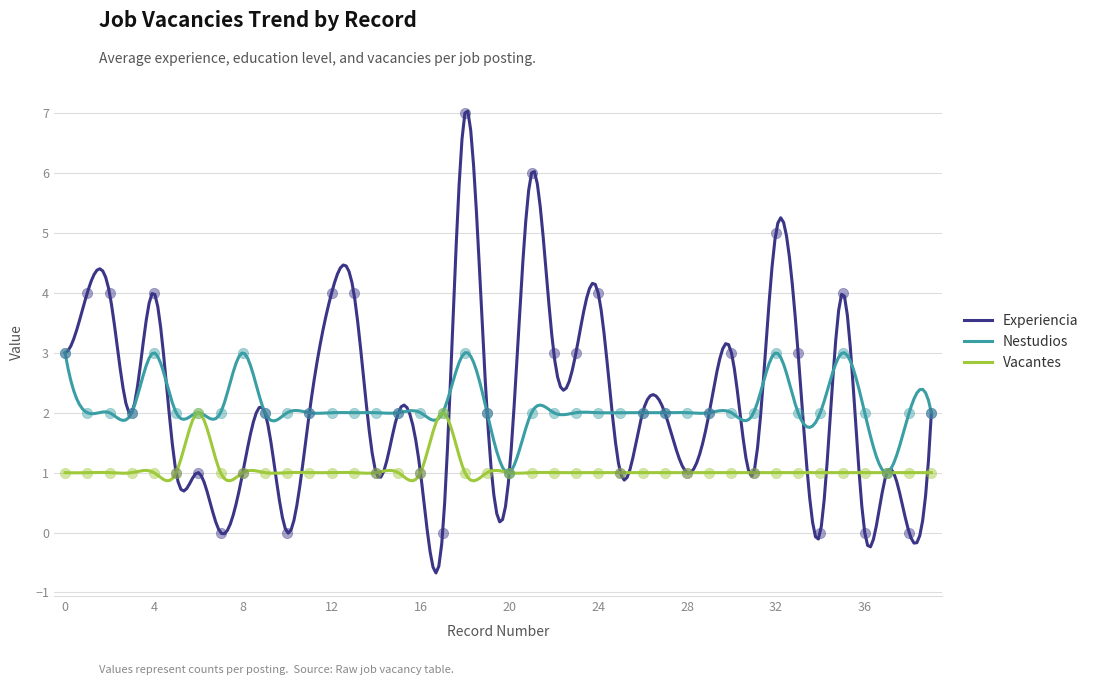

Which series reaches the minimum Y coordinate?

Experiencia